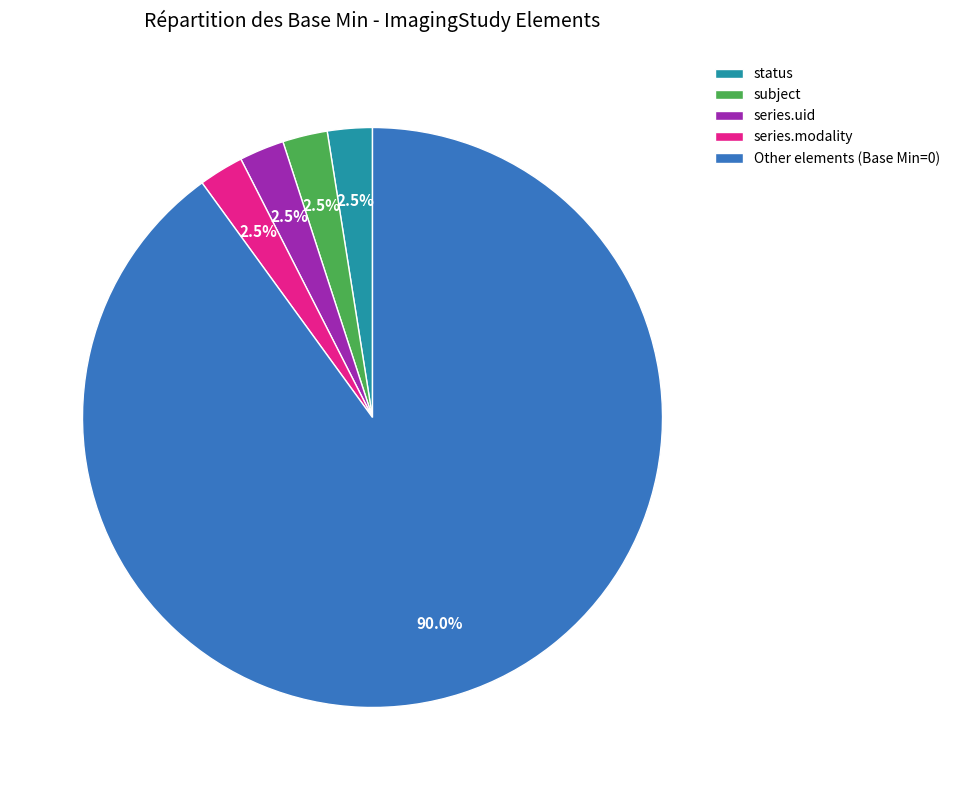

Which slice is the largest?

Other elements (Base Min=0)